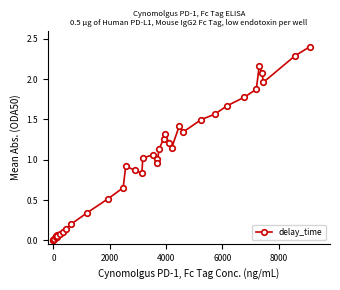

True or false: there are more than 2 points higher than both neighbors.

True